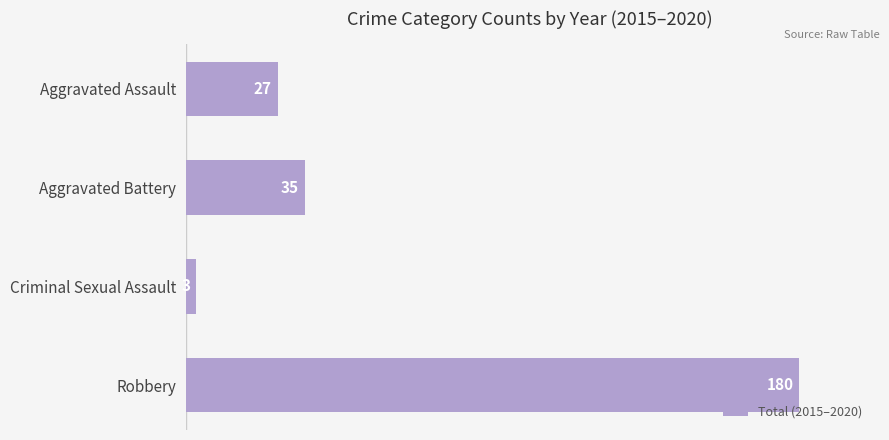

What is the ratio of the value at Aggravated Assault to the value at Aggravated Battery?

0.8